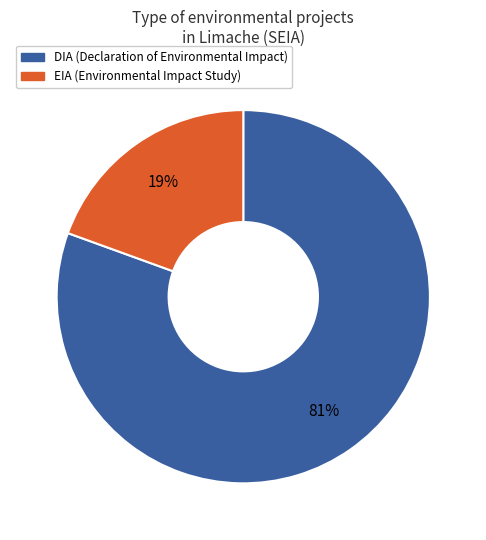

To the nearest percent, what portion does DIA represent?

81%